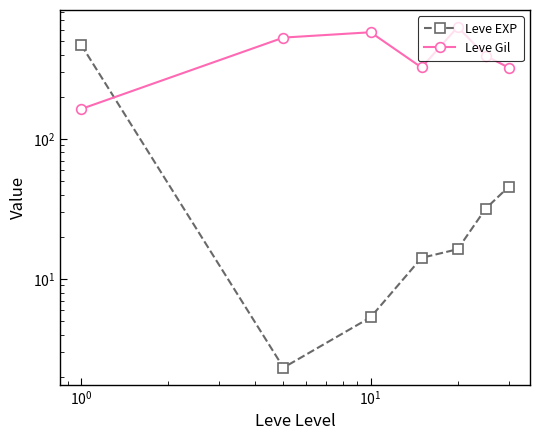

At how many categories does at least one series exceed 596?

1